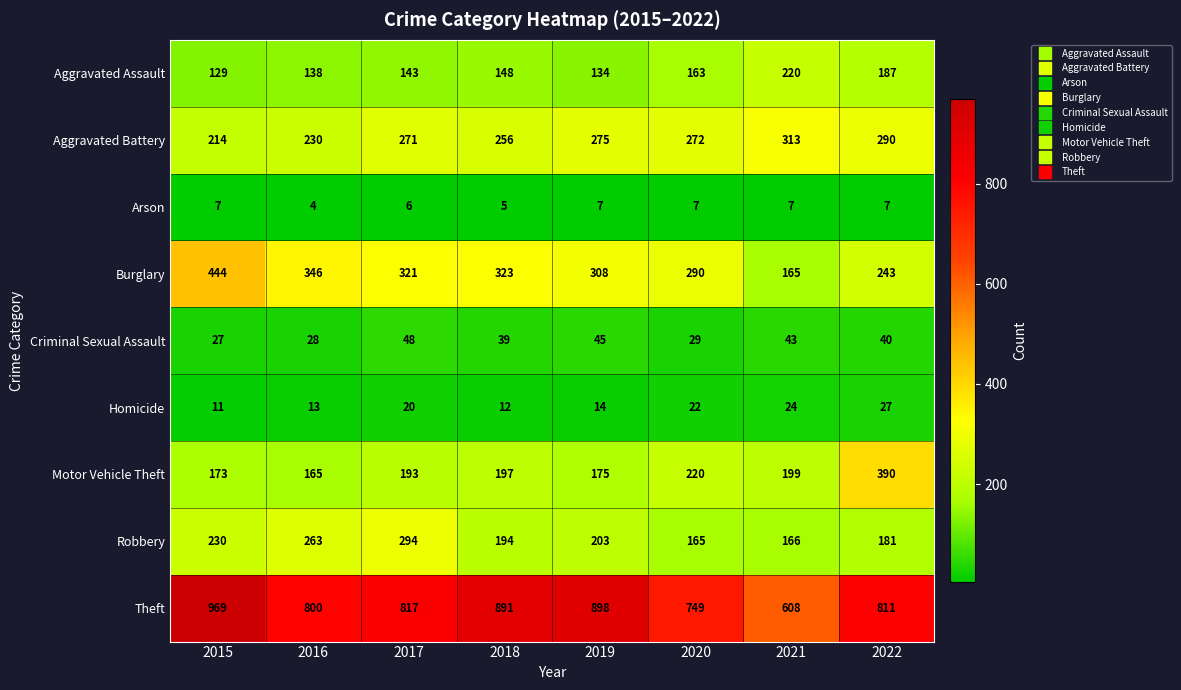

Which series has the largest total across all categories?

Theft